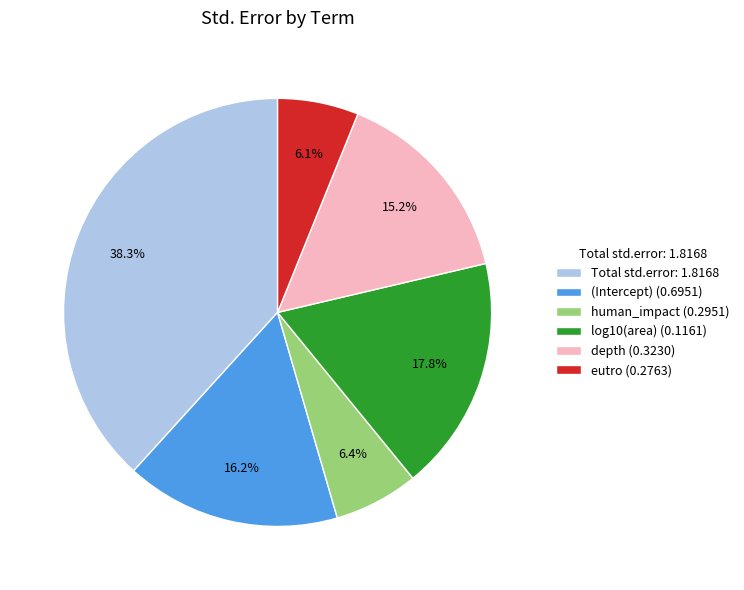

Does any single category account for the majority?

No